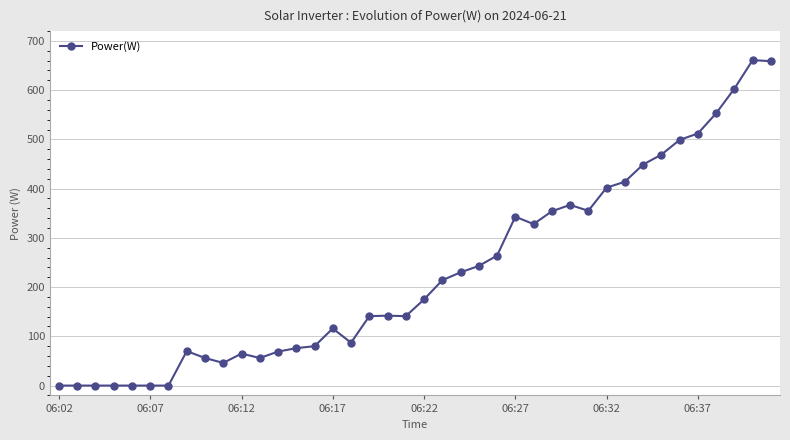

What is the greatest value displayed?

661